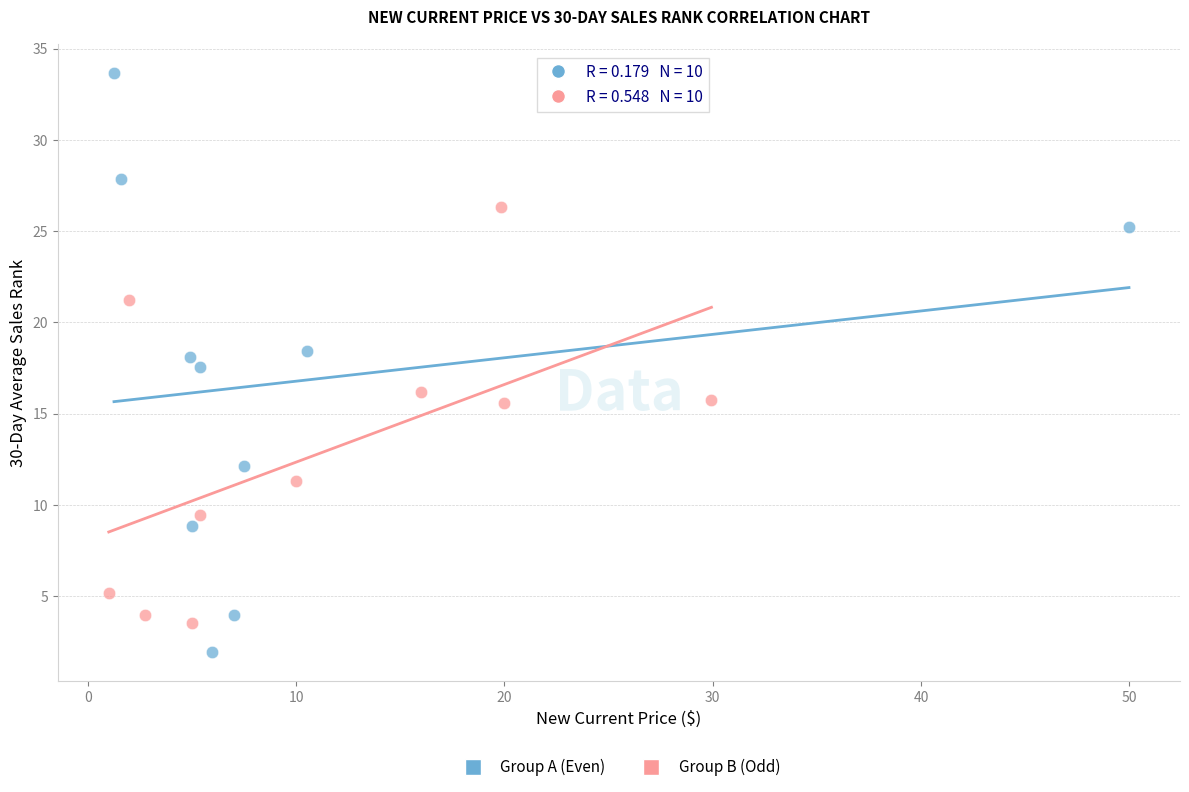

Which series has the widest spread of Y values?

Group A (Even)